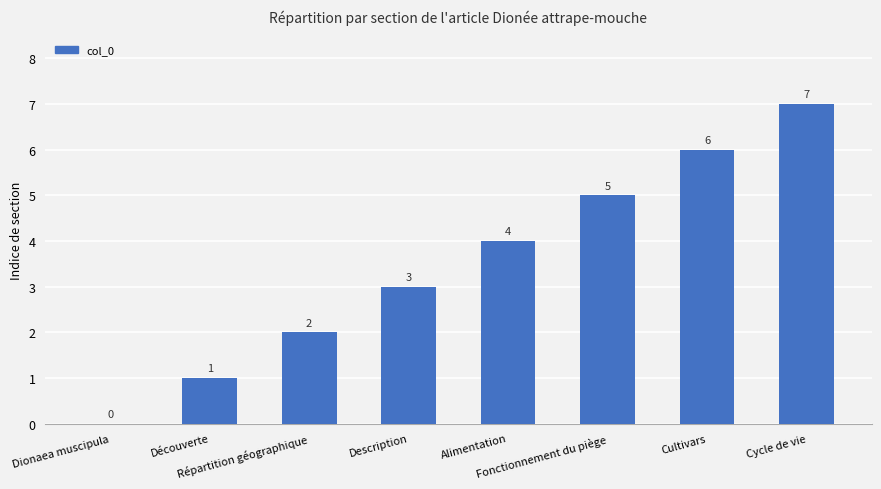

What is the greatest value displayed?

7